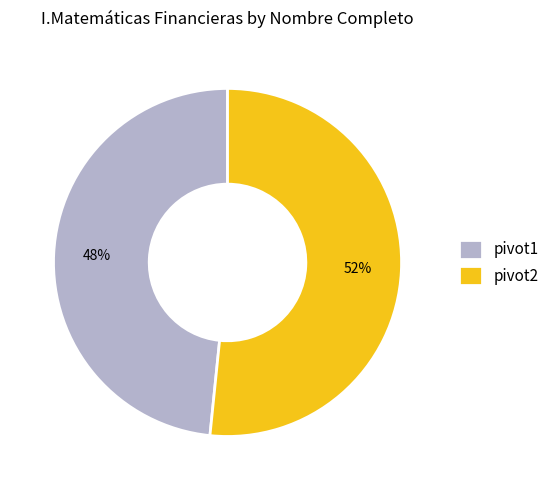

Which slice is the smallest?

pivot1